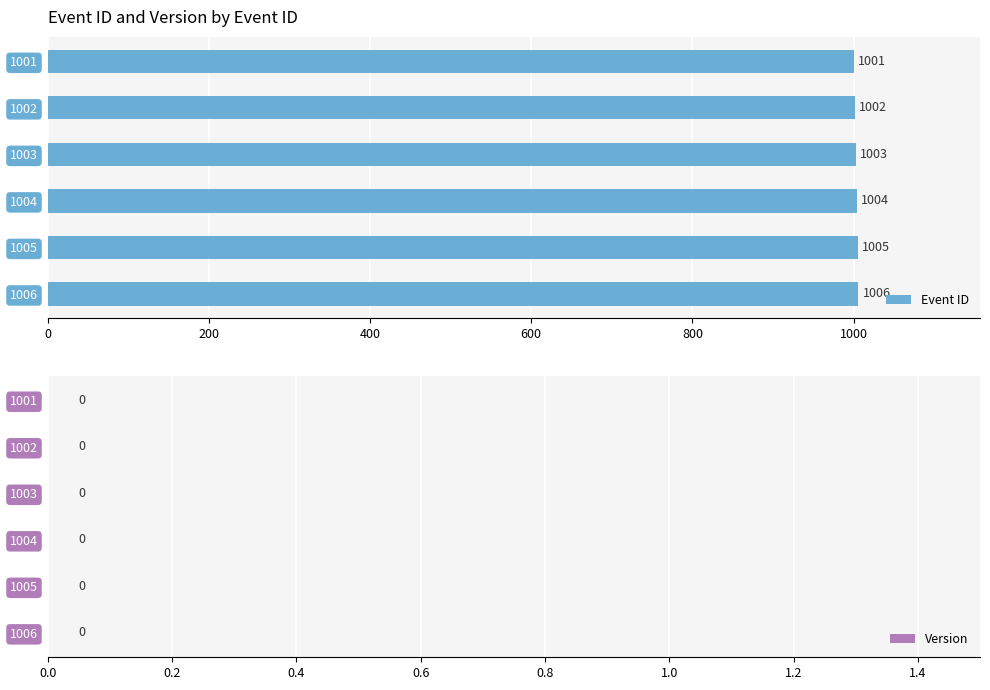

What is the value of the 4th bar from the top?

1004